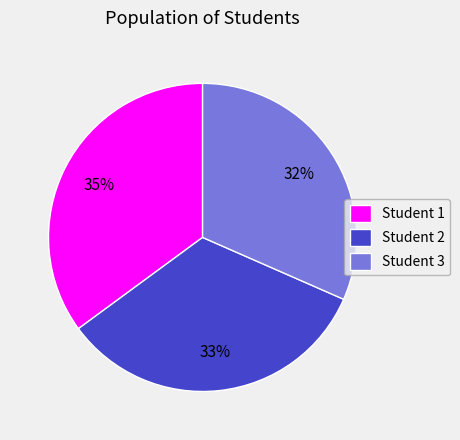

To the nearest percent, what percentage of the pie is Student 2?

33%